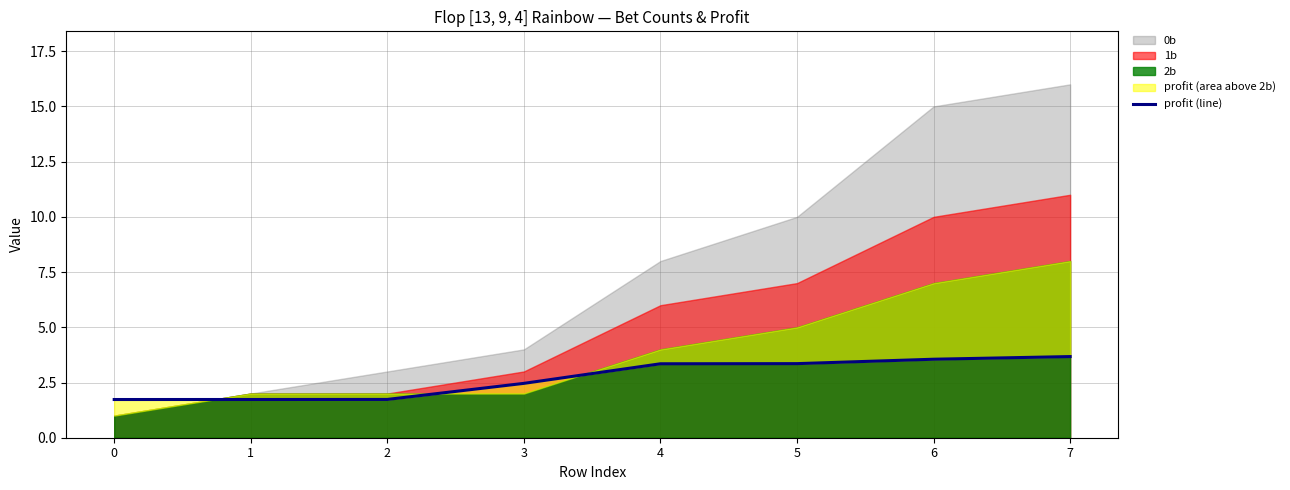

Which has a higher value, 3 or 5?

5